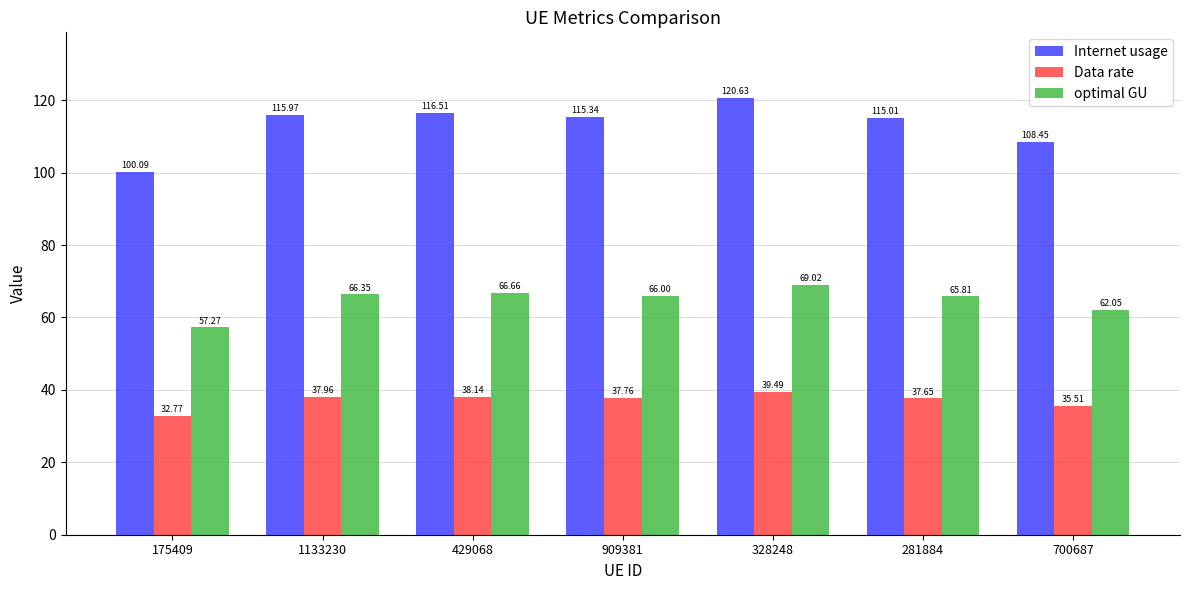

The value of optimal GU at 909381 is 117.4. True or false?

False